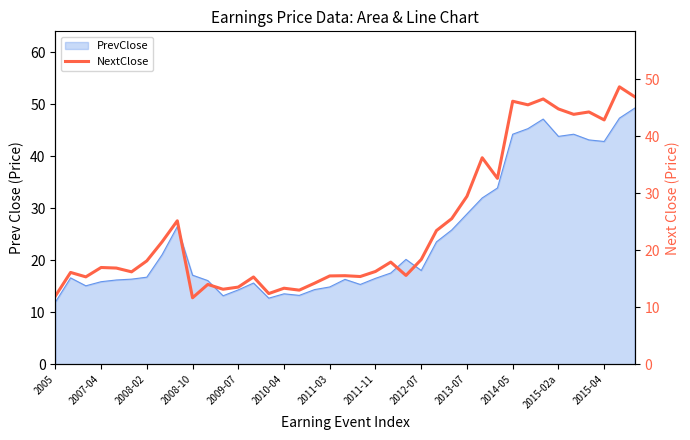

What is the average value?

24.4